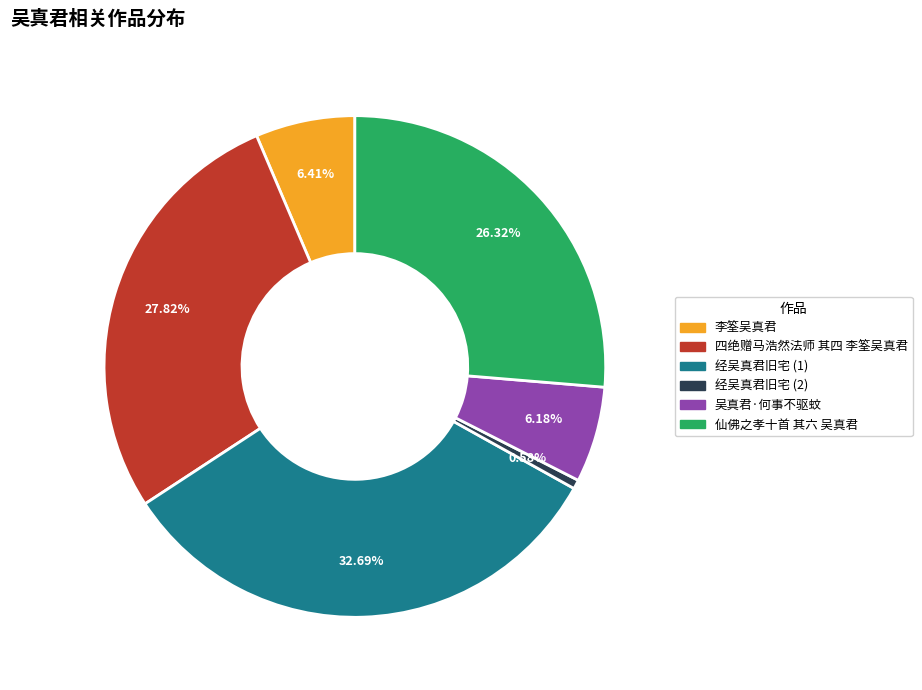

Is there a majority slice in this chart?

No